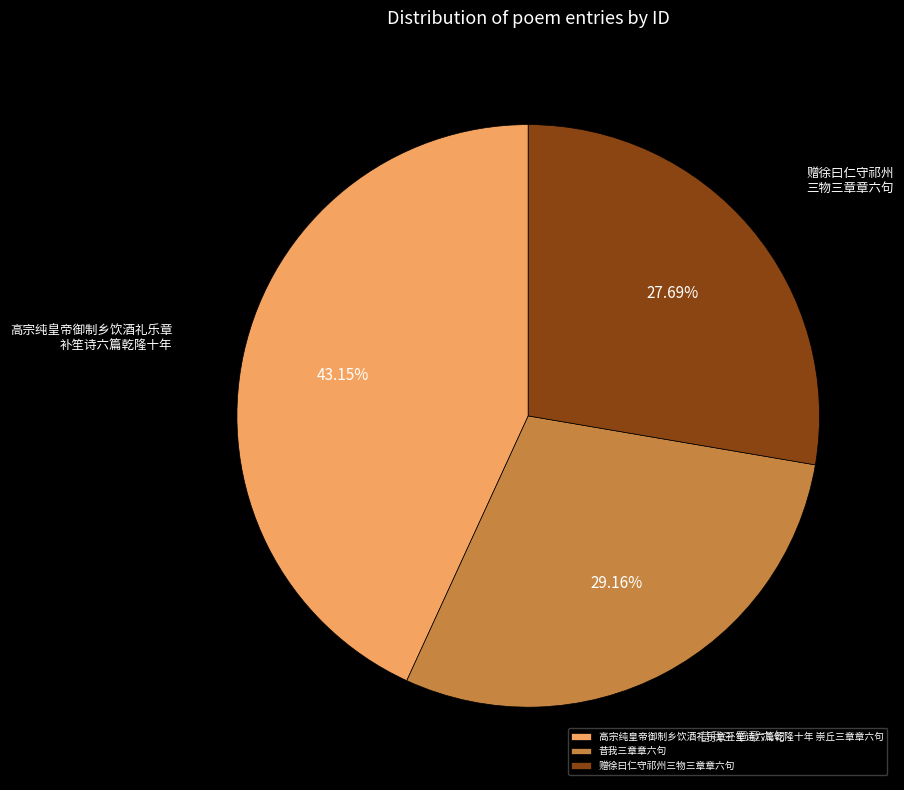

Rank the categories by value from highest to lowest.

高宗纯皇帝御制乡饮酒礼乐章补笙诗六篇乾隆十年 崇丘三章章六句, 昔我三章章六句, 赠徐曰仁守祁州三物三章章六句